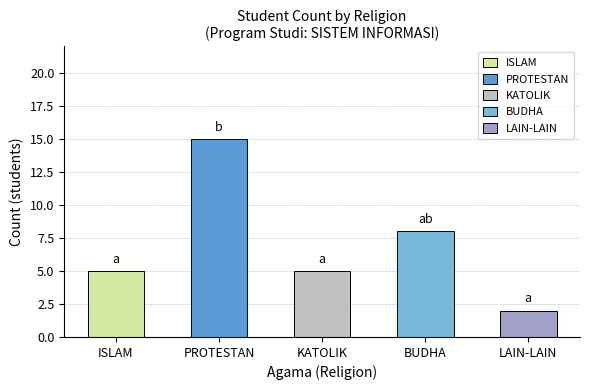

What is the sum of the values at ISLAM and BUDHA?

13